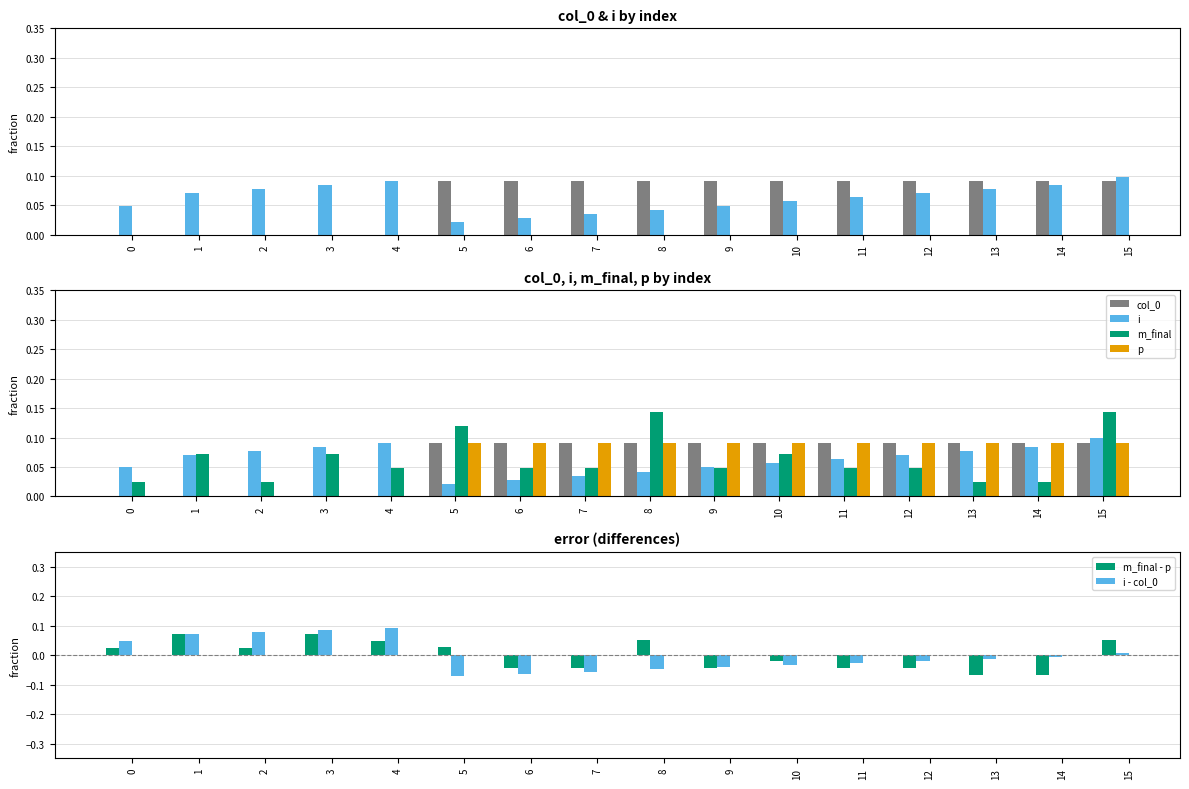

Is the value of i at 14 greater than the value of m_final at 11?

Yes